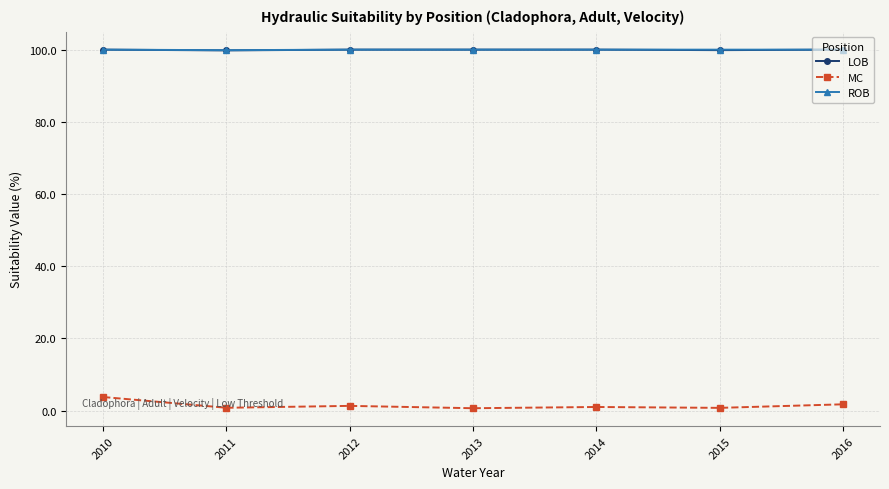

The LOB series shows 32.5 at 2014. True or false?

False